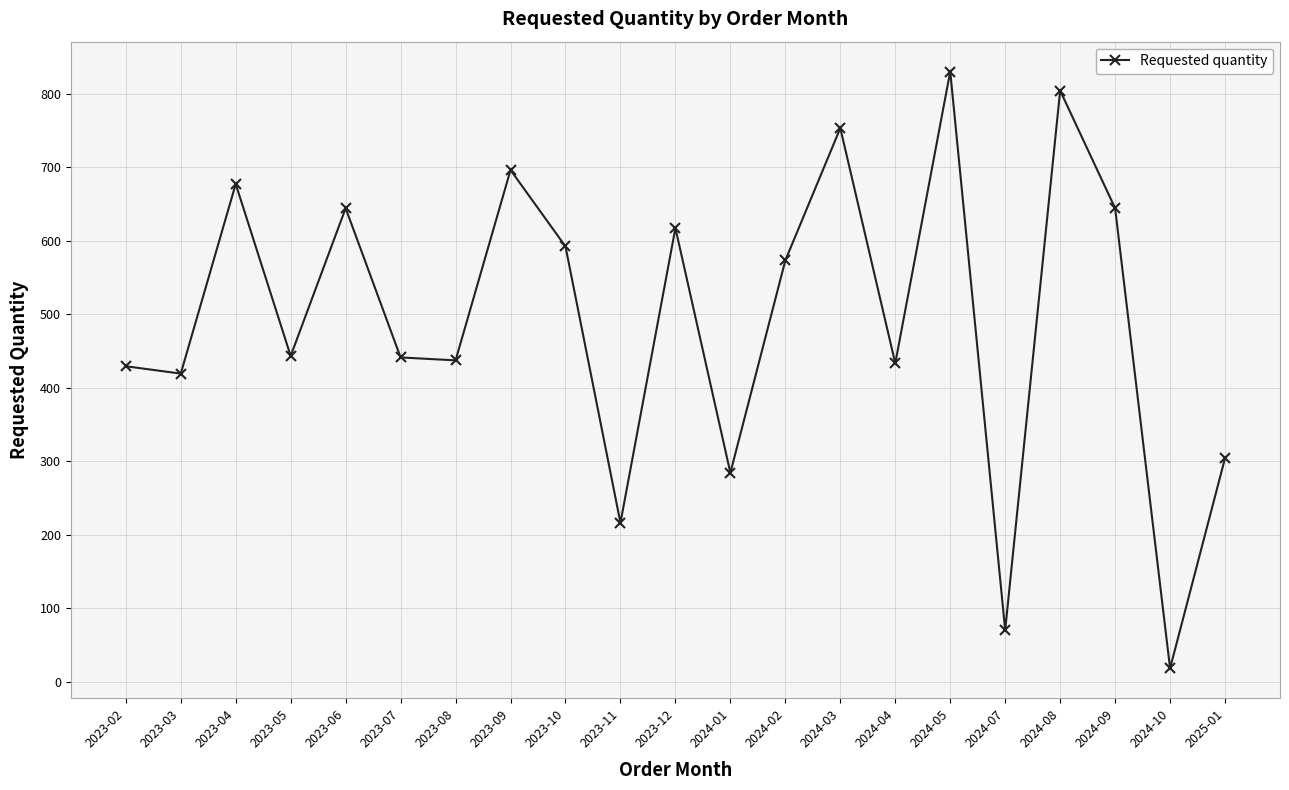

Approximately how many times larger is the value at 2025-01 compared to 2023-08?

0.7